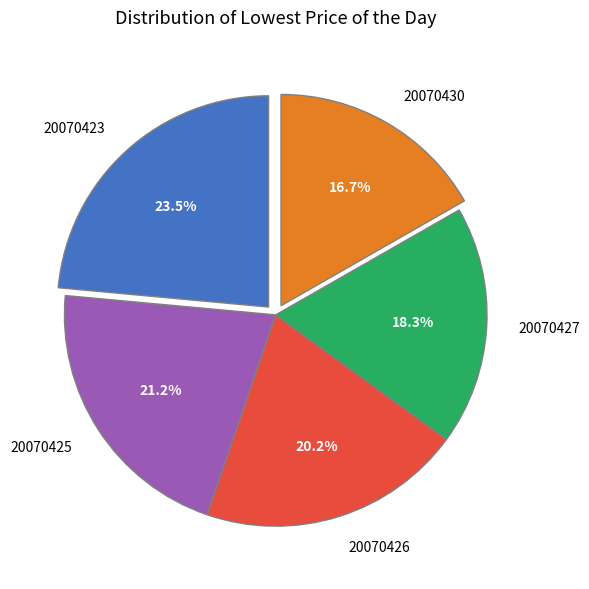

To the nearest percent, what percentage of the pie is 20070430?

17%